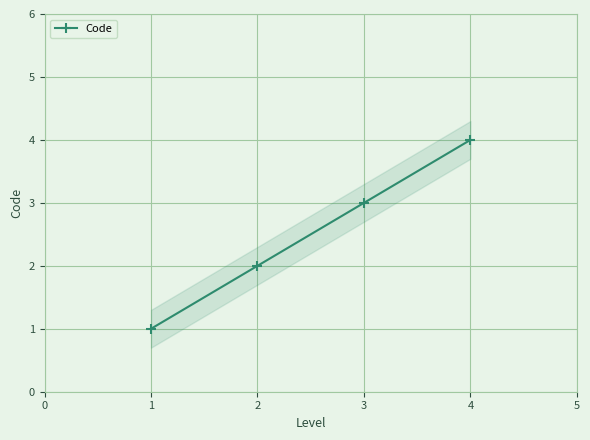

What is the minimum value shown in the chart?

1